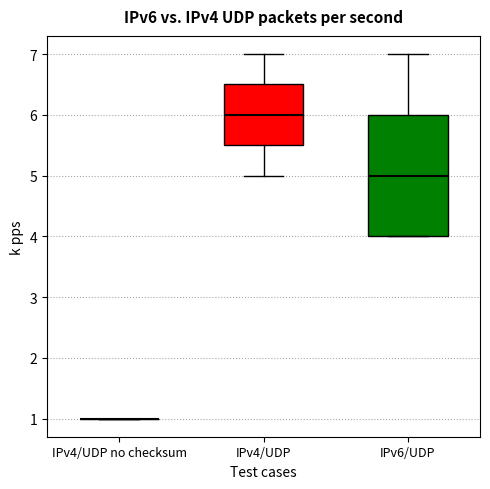

Reading left to right, transcribe this box plot: for each box, give where its median line is, the range the box spans, and where its two whiskers end, as read against the y-axis. The values are not printed on the chart, so give them approximately, as read against the axis.

IPv4/UDP no checksum: box collapsed to a line at 1.0, whiskers 1.0 to 1.0
IPv4/UDP: median 6.0, box 5.5 to 6.5, whiskers 5.0 to 7.0
IPv6/UDP: median 5.0, box 4.0 to 6.0, whiskers 4.0 to 7.0